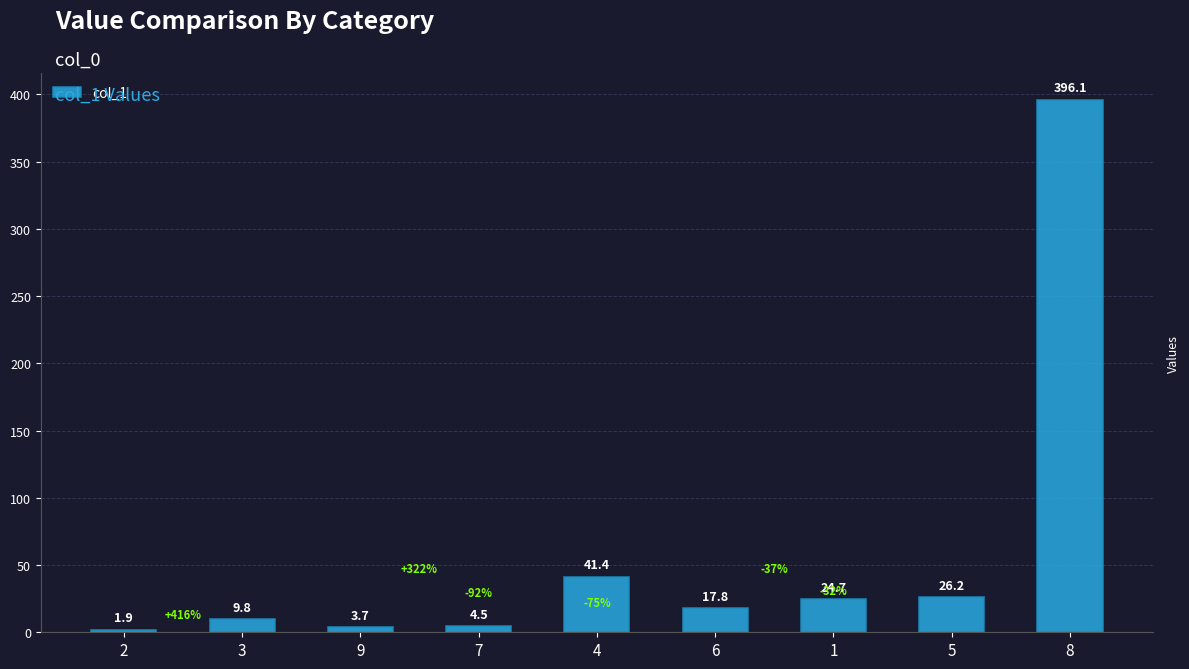

Are the bars horizontal?

No